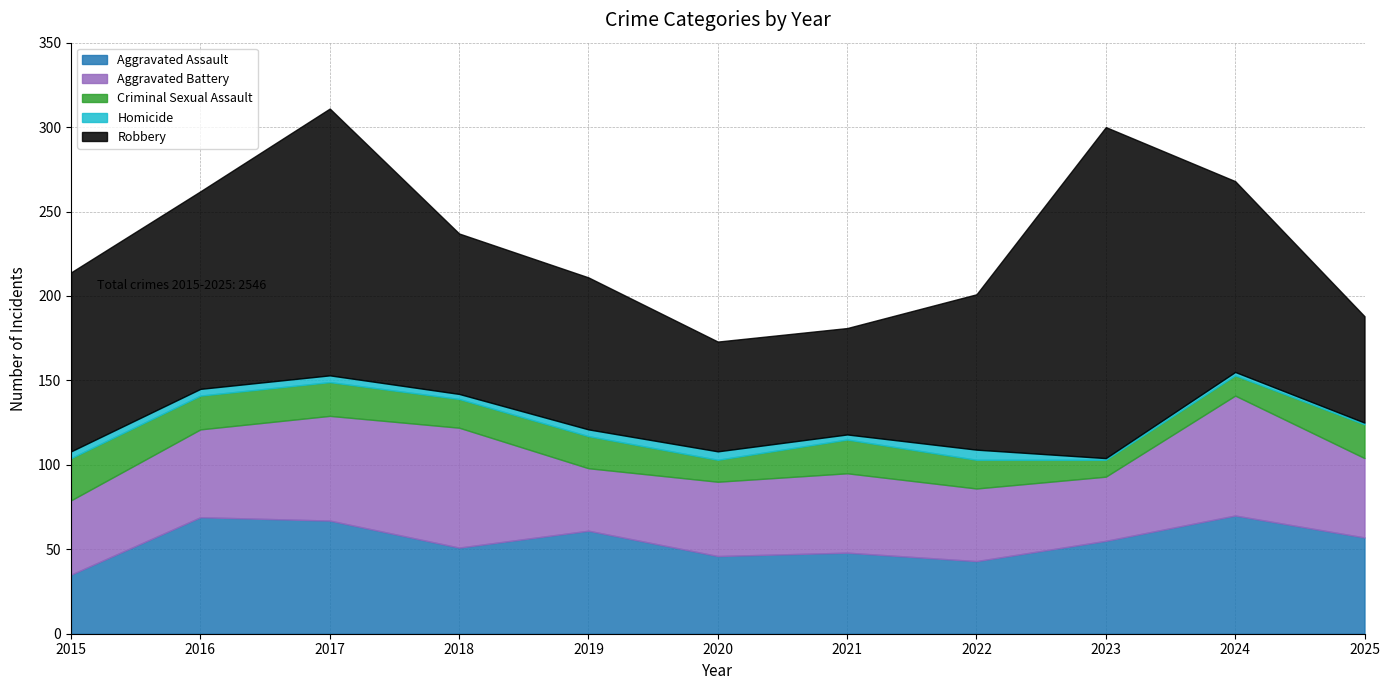

Reading left to right, list all the values displayed in this chart.

Aggravated Assault: 2015=35	2016=69	2017=67	2018=51	2019=61	2020=46	2021=48	2022=43	2023=55	2024=70	2025=57
Aggravated Battery: 2015=44	2016=52	2017=62	2018=71	2019=37	2020=44	2021=47	2022=43	2023=38	2024=71	2025=47
Criminal Sexual Assault: 2015=25	2016=20	2017=20	2018=17	2019=19	2020=13	2021=20	2022=17	2023=10	2024=12	2025=20
Homicide: 2015=4	2016=4	2017=4	2018=3	2019=4	2020=5	2021=3	2022=6	2023=1	2024=2	2025=1
Robbery: 2015=106	2016=117	2017=158	2018=95	2019=90	2020=65	2021=63	2022=92	2023=196	2024=113	2025=63